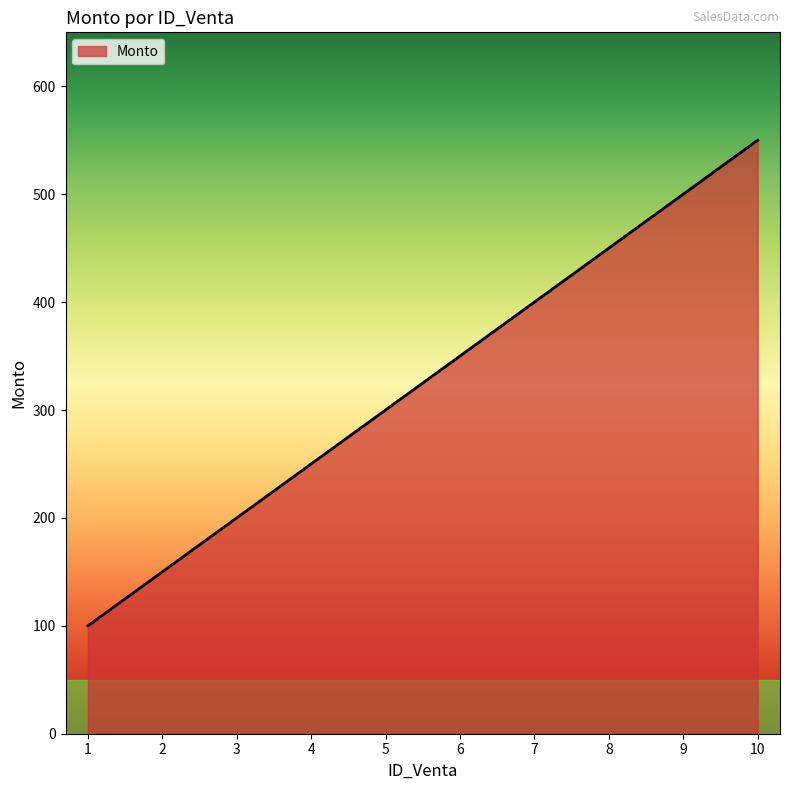

Count the values in the range 200 to 450.

6